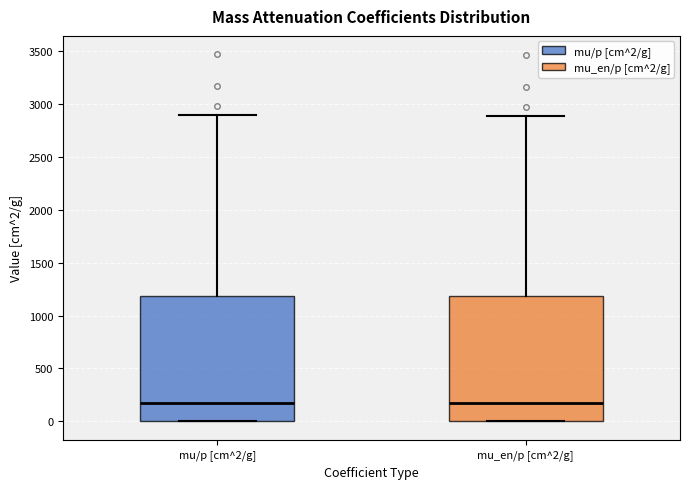

Reading left to right, transcribe this box plot: for each box, give where its median line is, the range the box spans, and where its two whiskers end, as read against the y-axis. The values are not printed on the chart, so give them approximately, as read against the axis.

mu/p [cm^2/g]: median 200, box 0 to 1200, whiskers 0 to 2900
mu_en/p [cm^2/g]: median 150, box 0 to 1200, whiskers 0 to 2900